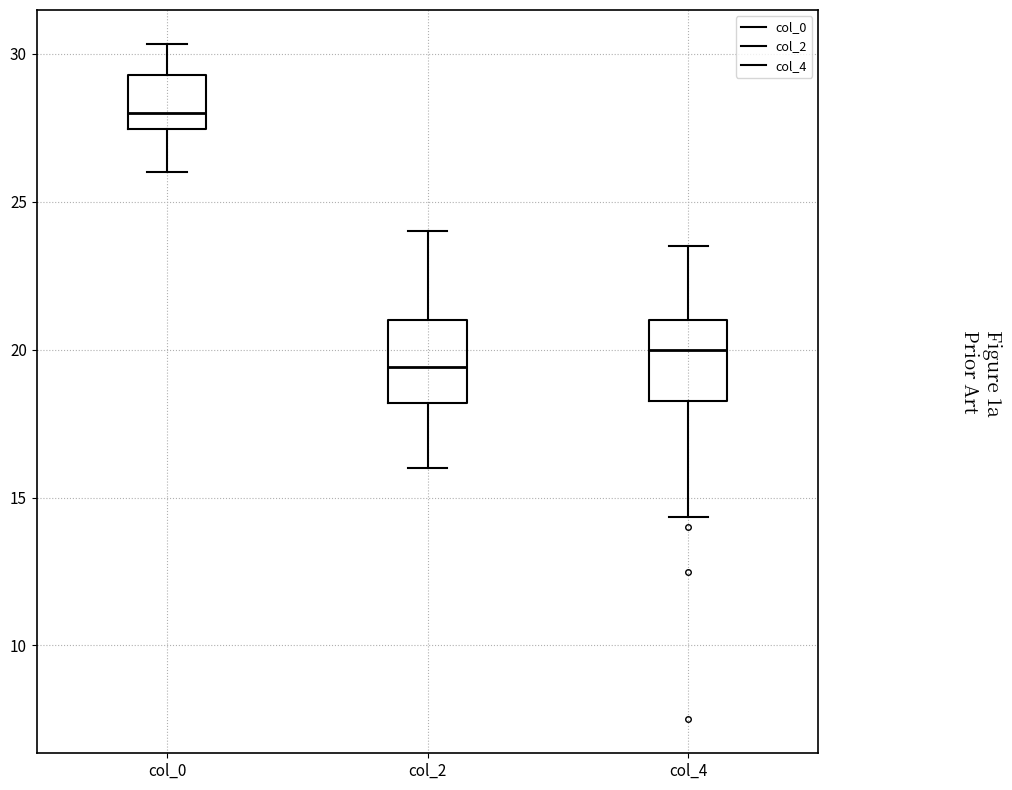

Reading left to right, transcribe this box plot: for each box, give where its median line is, the range the box spans, and where its two whiskers end, as read against the y-axis. The values are not printed on the chart, so give them approximately, as read against the axis.

col_0: median 28.0, box 27.5 to 29.5, whiskers 26.0 to 30.5
col_2: median 19.5, box 18.0 to 21.0, whiskers 16.0 to 24.0
col_4: median 20.0, box 18.5 to 21.0, whiskers 14.5 to 23.5